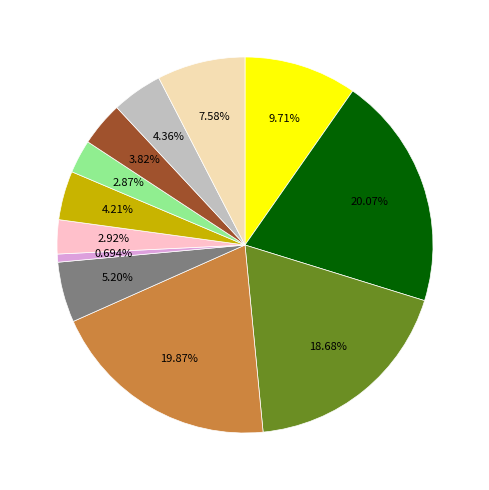

How many segments does this pie chart have?

12